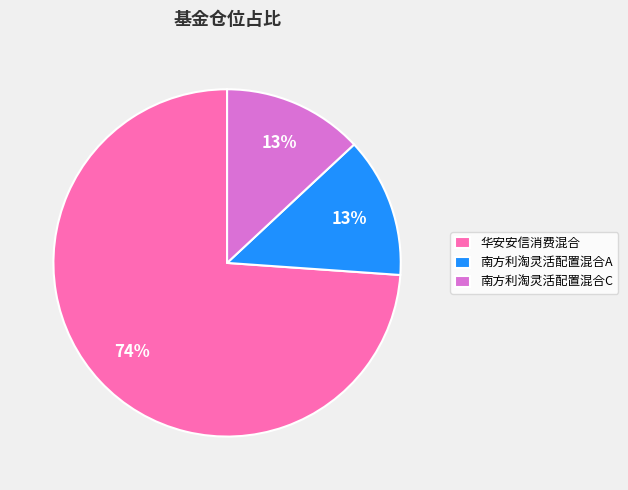

Which category has the biggest portion of the pie?

华安安信消费混合